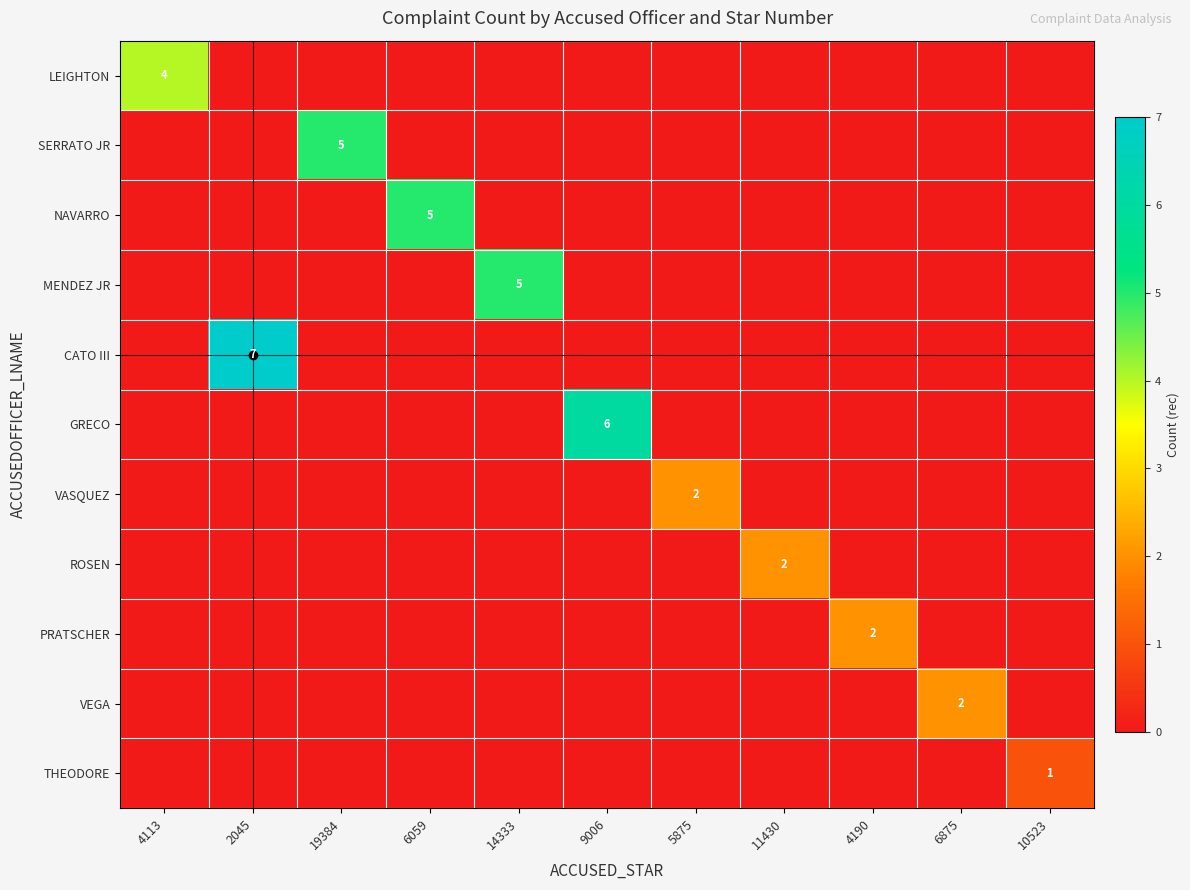

The value of NAVARRO at 6059 is 2. True or false?

False